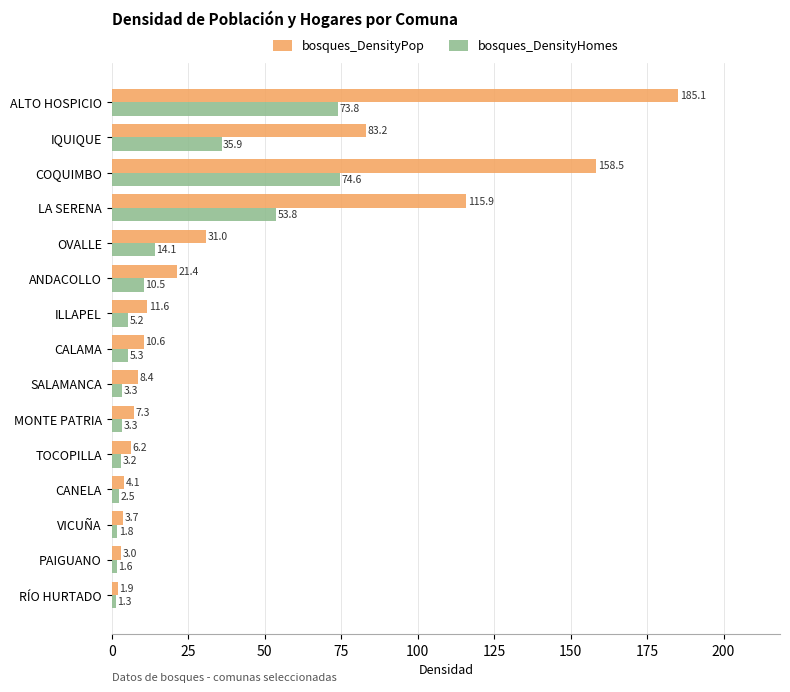

What is the difference between the maximum and minimum values in the bosques_DensityPop series?

183.2